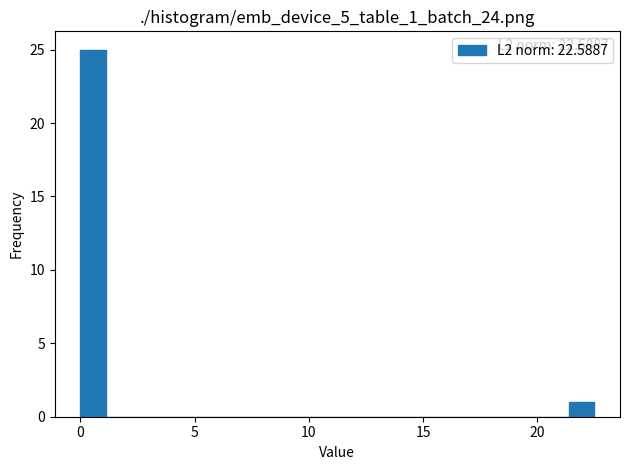

Around what value on the x-axis is the tallest bar? Give the approximate position of its centre, as read against the axis.

0.5